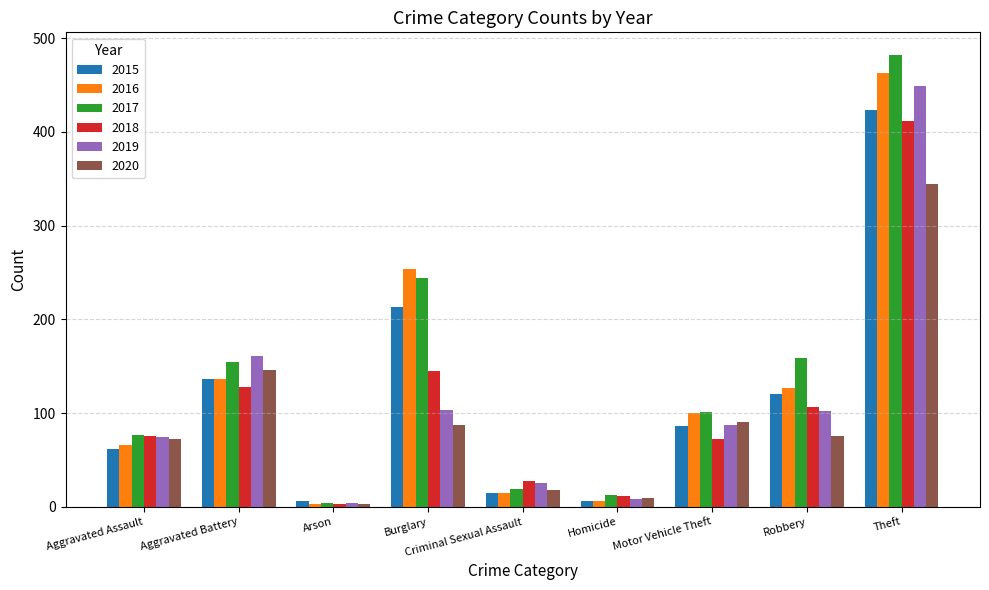

What is the highest value of the 2020 series?

344